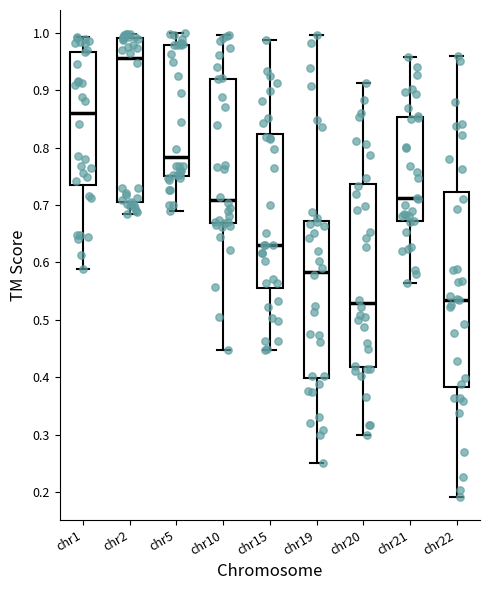

Reading left to right, read every box against the y-axis: the position of its median line, the range the box covers, and the ends of its whiskers. The values are not printed on the chart, so give them approximately, as read against the axis.

chr1: median 0.86, box 0.74 to 0.97, whiskers 0.59 to 0.99
chr2: median 0.96, box 0.70 to 0.99, whiskers 0.69 to 1.00
chr5: median 0.78, box 0.75 to 0.98, whiskers 0.69 to 1.00
chr10: median 0.71, box 0.67 to 0.92, whiskers 0.45 to 1.00
chr15: median 0.63, box 0.56 to 0.82, whiskers 0.45 to 0.99
chr19: median 0.58, box 0.40 to 0.67, whiskers 0.25 to 1.00
chr20: median 0.53, box 0.42 to 0.74, whiskers 0.30 to 0.91
chr21: median 0.71, box 0.67 to 0.85, whiskers 0.57 to 0.96
chr22: median 0.54, box 0.38 to 0.72, whiskers 0.19 to 0.96